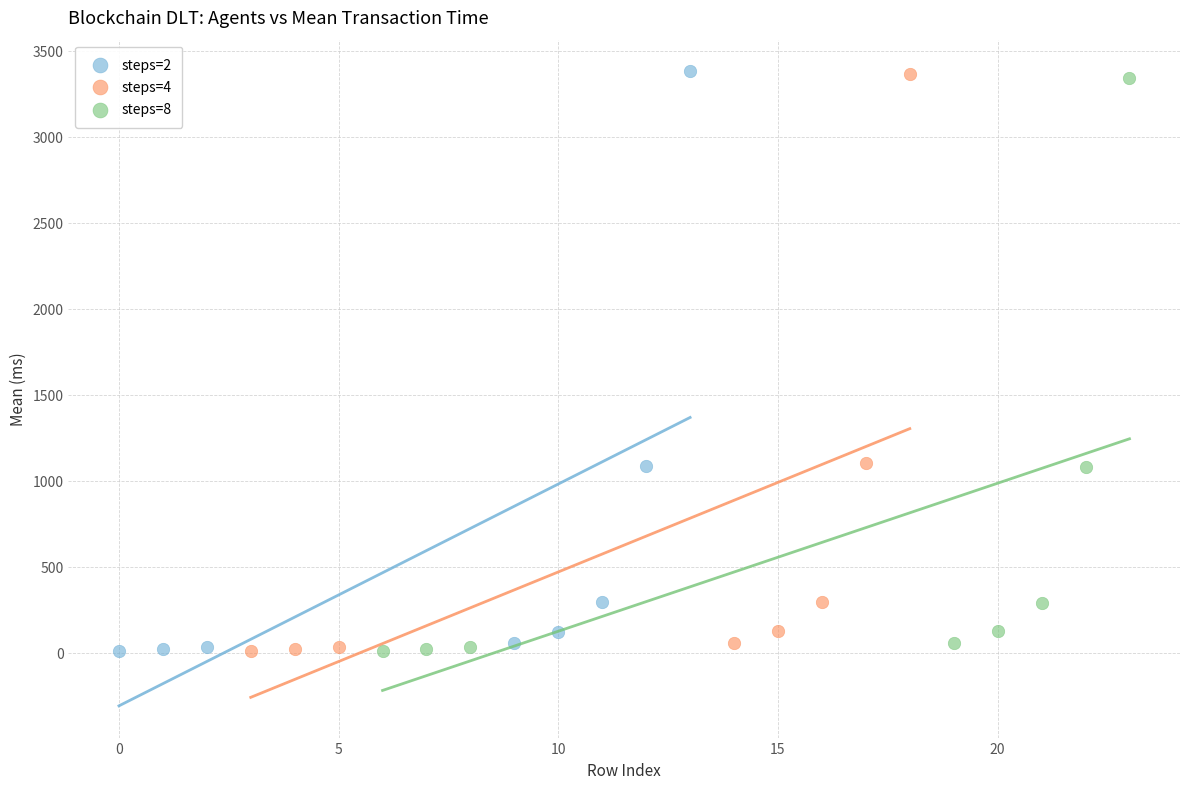

Which series has the widest spread of Y values?

steps=2